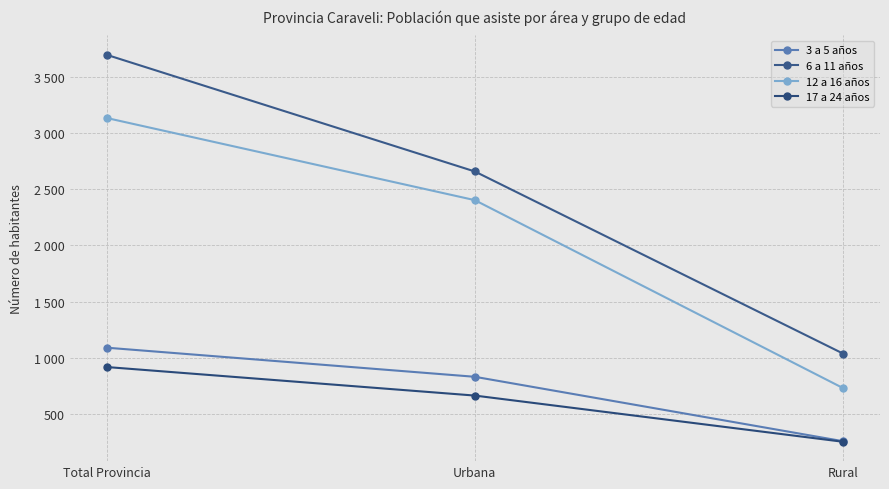

Does the chart have visible grid lines?

Yes